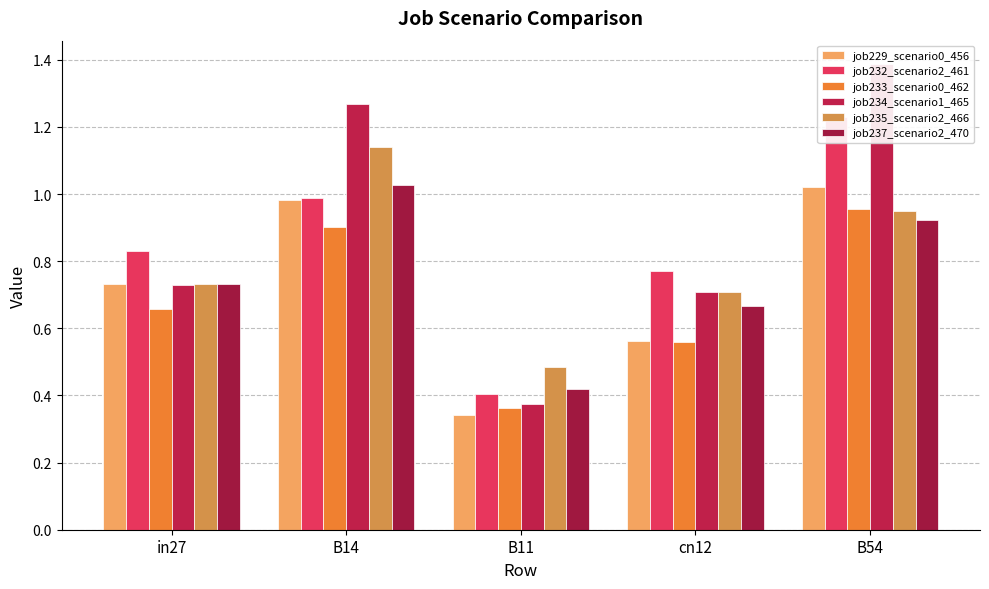

What position from the right is B11?

3